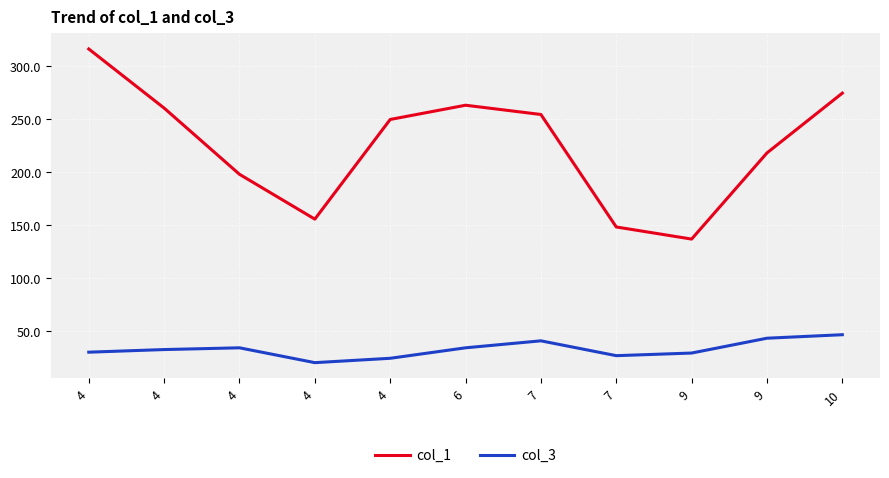

At which label does col_3 first exceed 32?

4